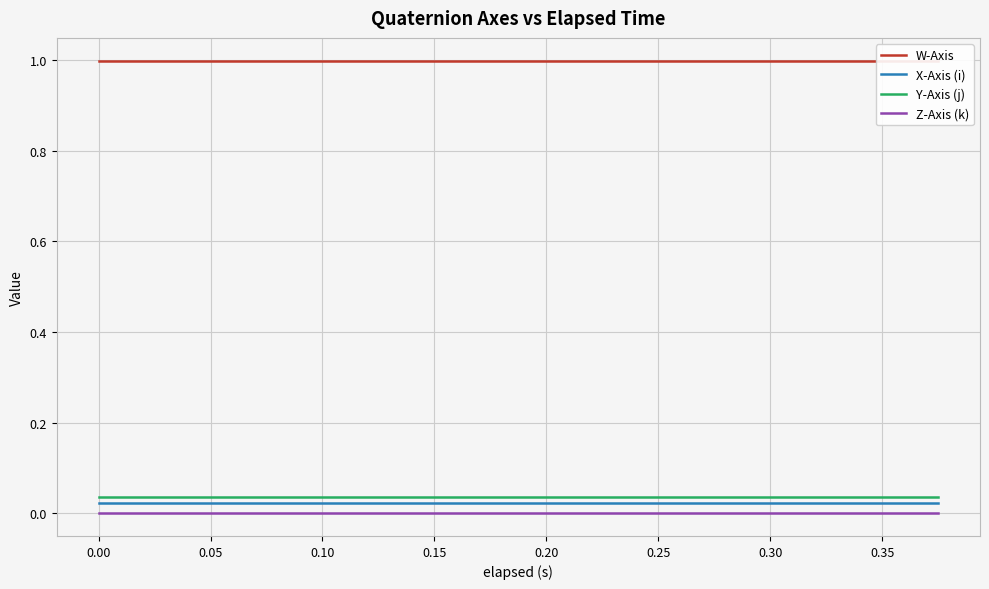

True or false: X-Axis (i) and Z-Axis (k) cross at least once.

False